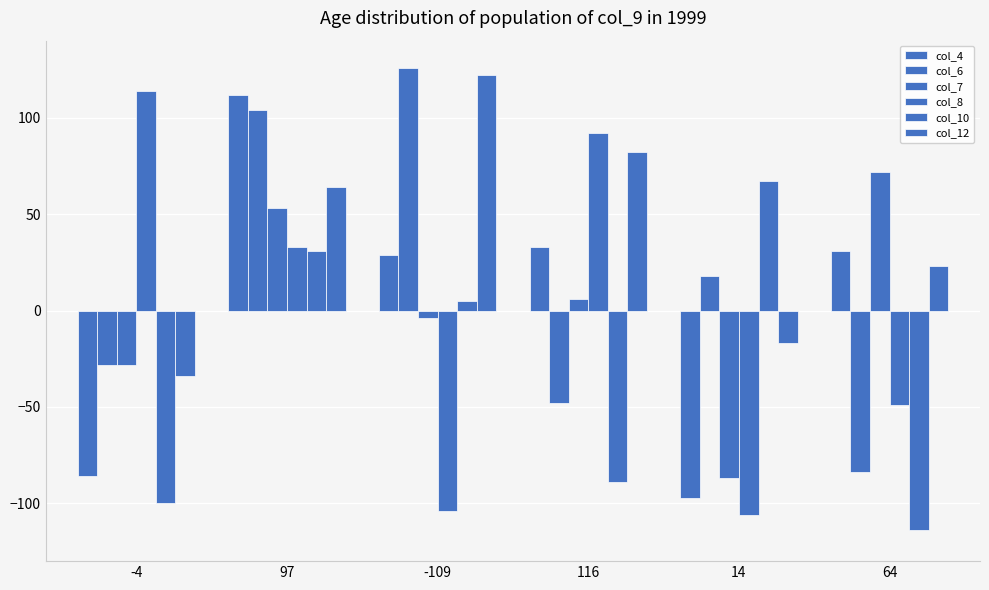

Are the bars grouped side by side (vs. stacked)?

Yes